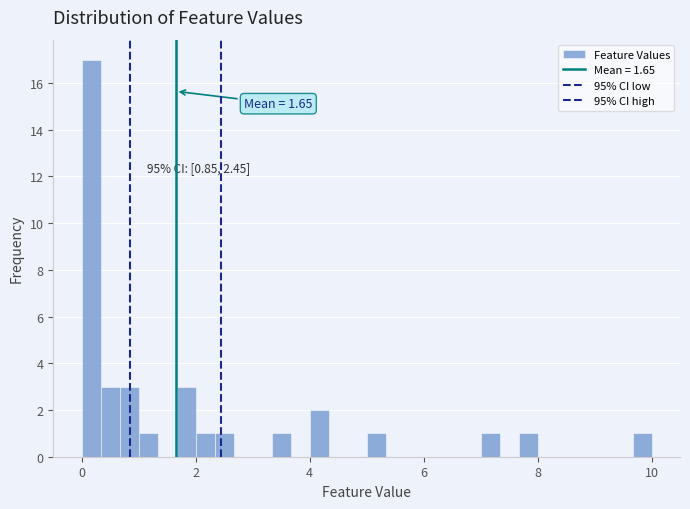

Read against the x-axis, roughly where is the centre of the tallest bar?

0.2